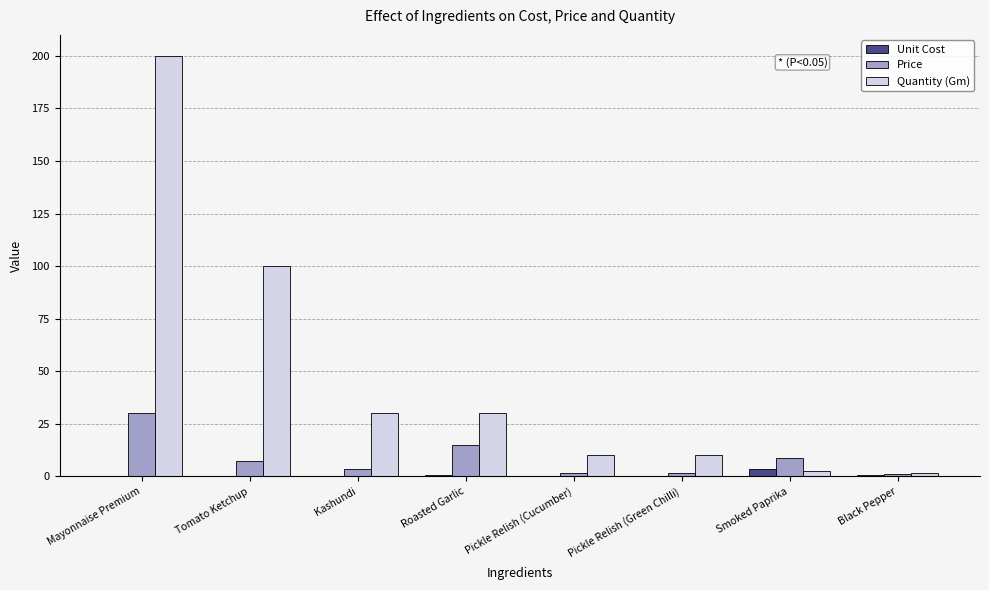

Which category has the highest value in the Quantity (Gm) series?

Mayonnaise Premium